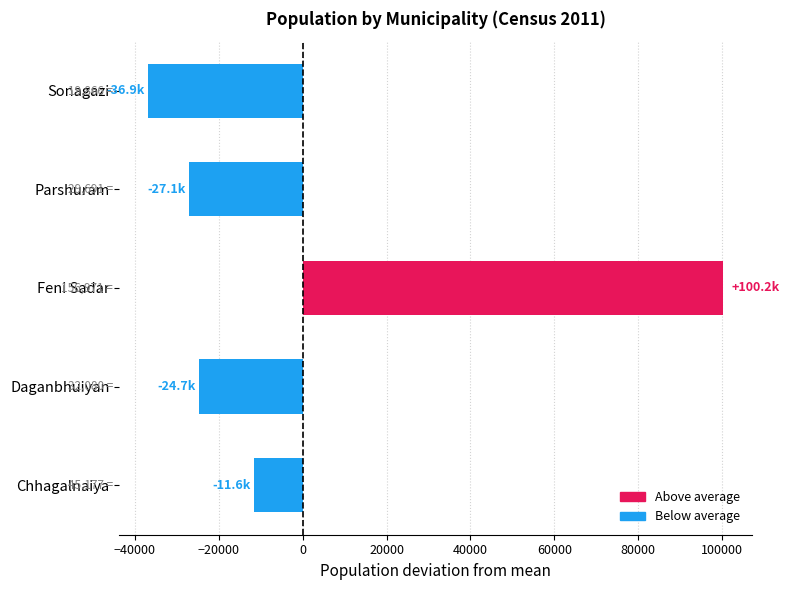

Where is the data nearest to the value 31661?

Chhagalnaiya